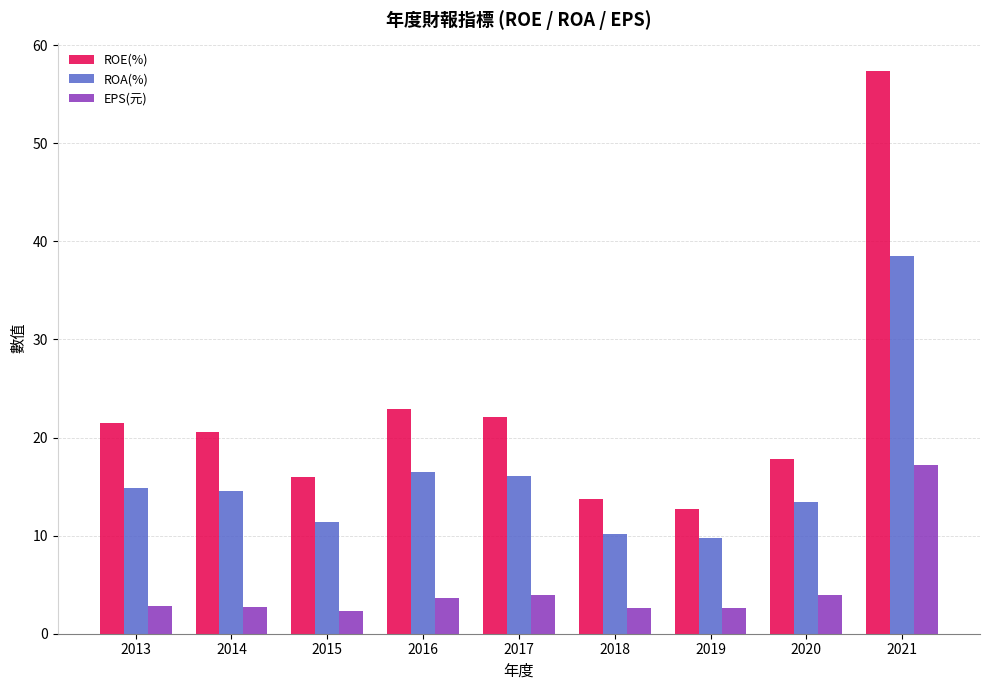

What is the sum of the EPS(元) values at 2020 and 2018?

6.6